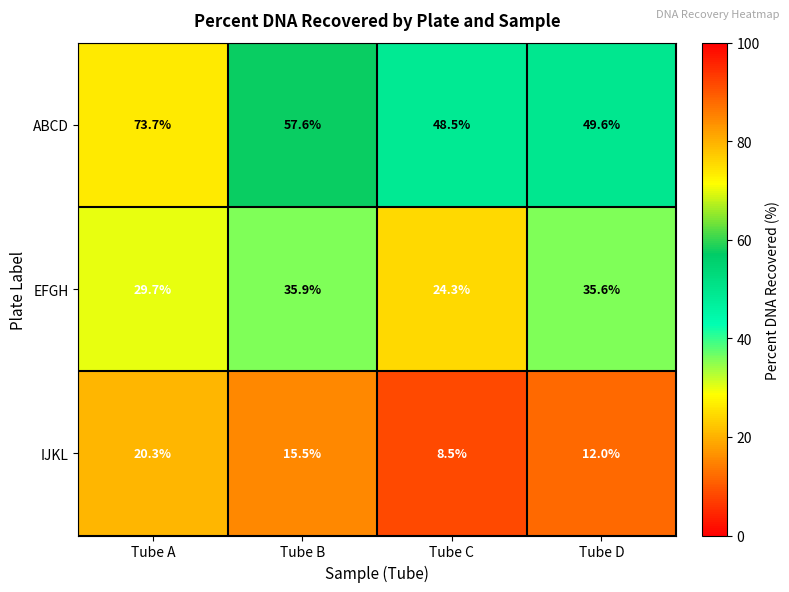

At which category is the sum across all series the highest?

Tube A